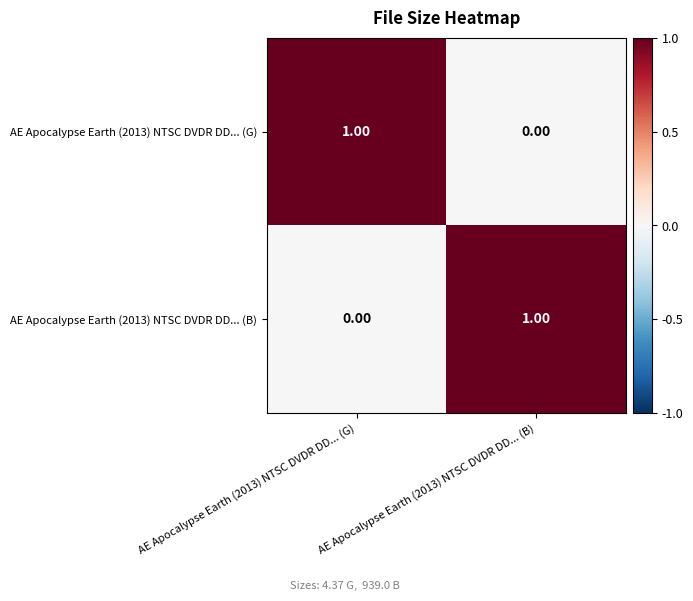

Is the value of AE Apocalypse Earth (2013) NTSC DVDR DD... (B) at AE Apocalypse Earth (2013) NTSC DVDR DD... (B) greater than the value of AE Apocalypse Earth (2013) NTSC DVDR DD... (G) at AE Apocalypse Earth (2013) NTSC DVDR DD... (B)?

Yes